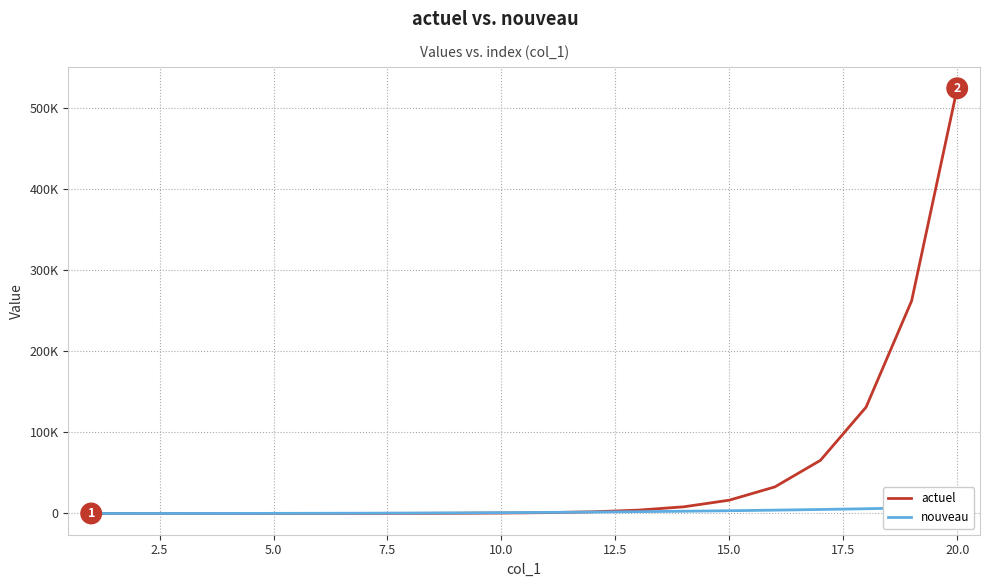

How many values in the actuel series are below 1024?

10